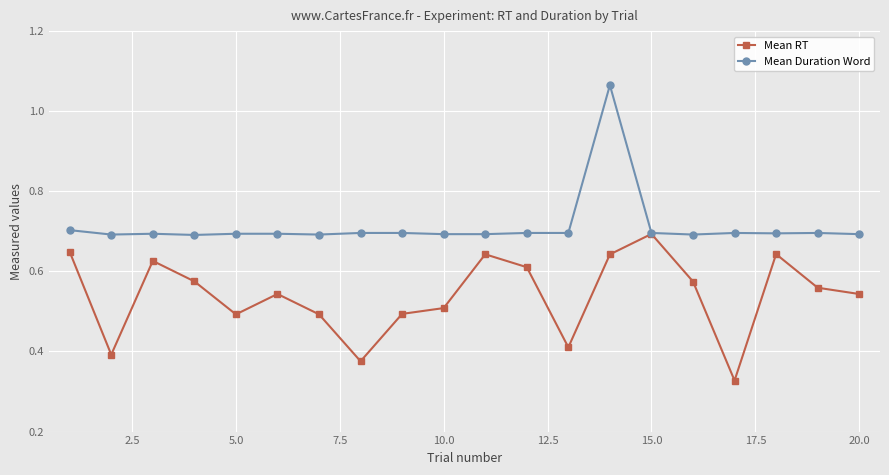

Rank the series by their maximum value, from highest to lowest.

Mean Duration Word, Mean RT